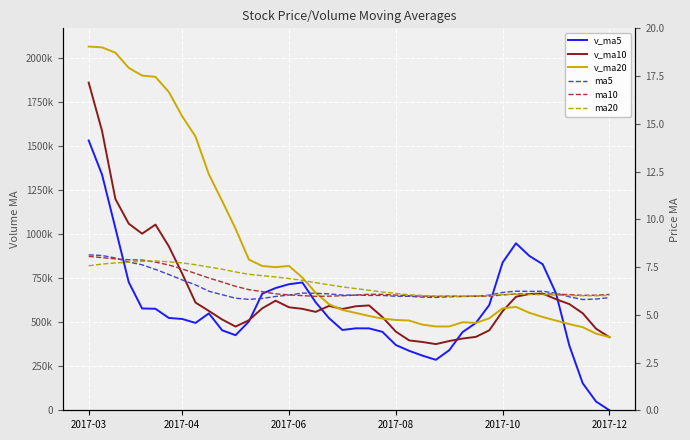

True or false: v_ma20 and ma10 cross at least once.

False